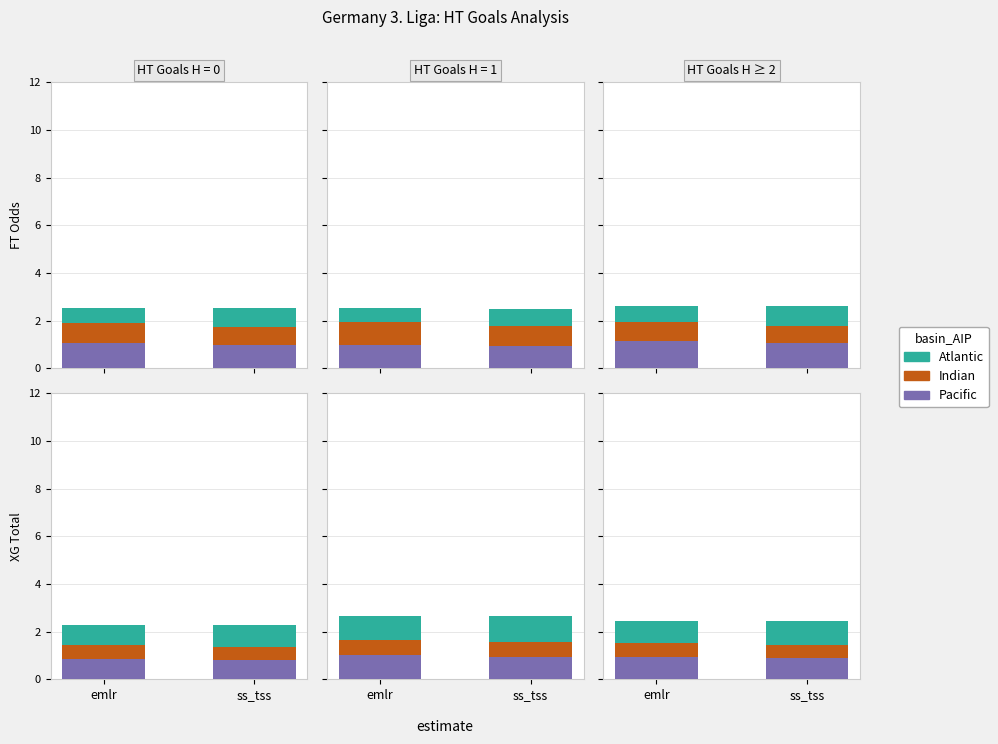

What is the label of the 2nd bar from the right?

emlr